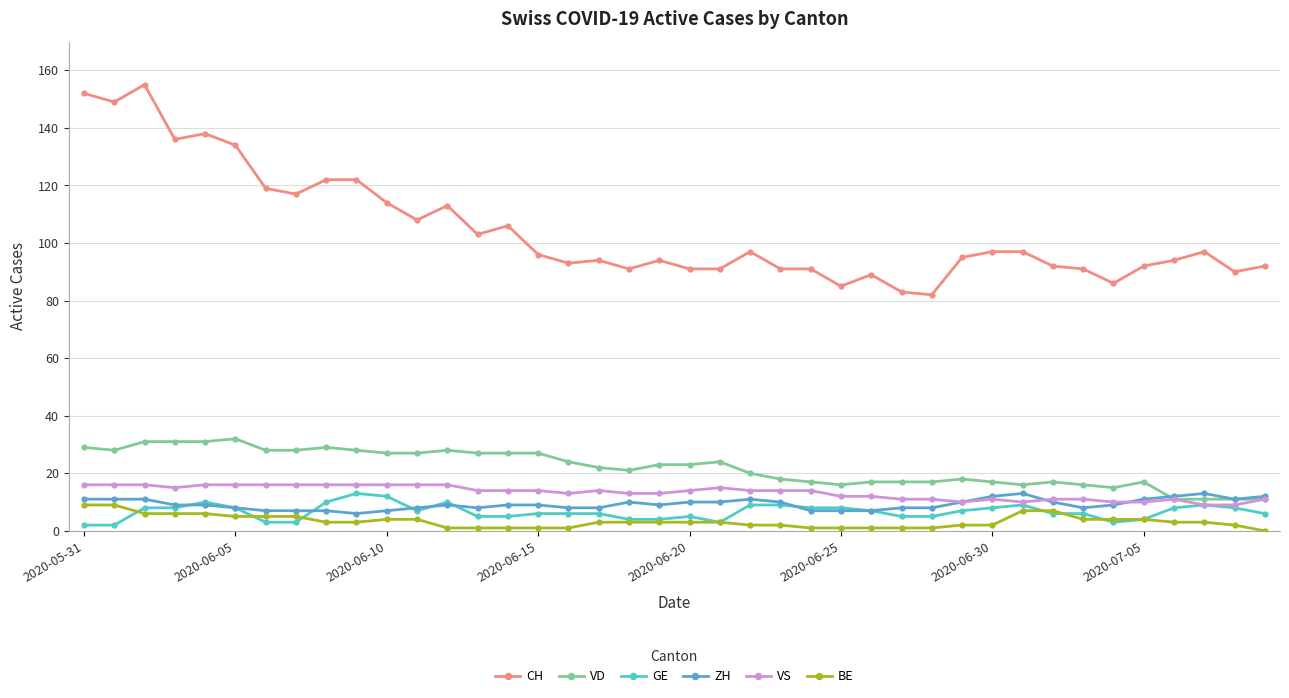

Which series has the largest total across all categories?

CH